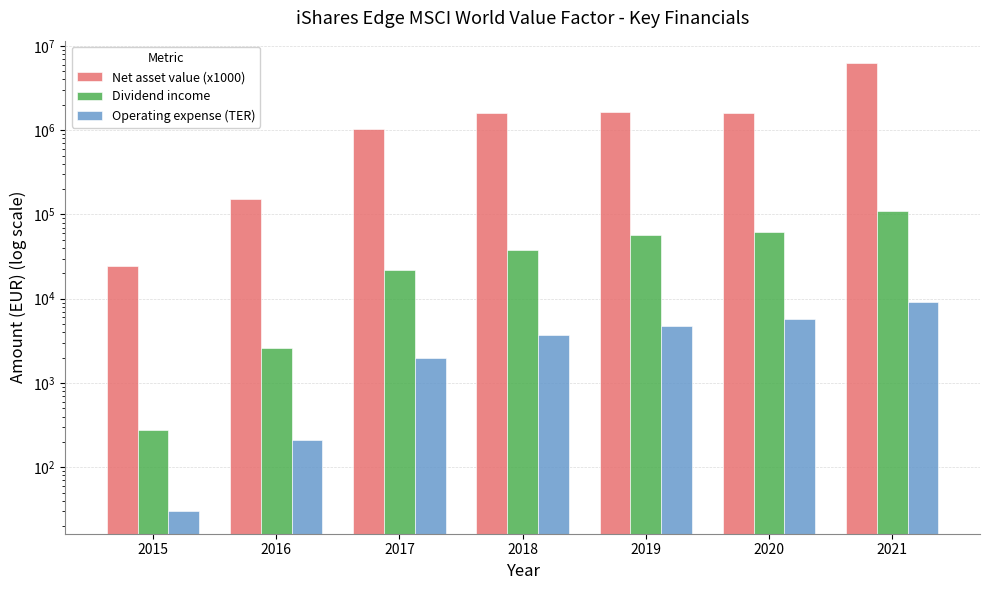

What is the value of the Operating expense (TER) bar at the 2nd from the left?

209